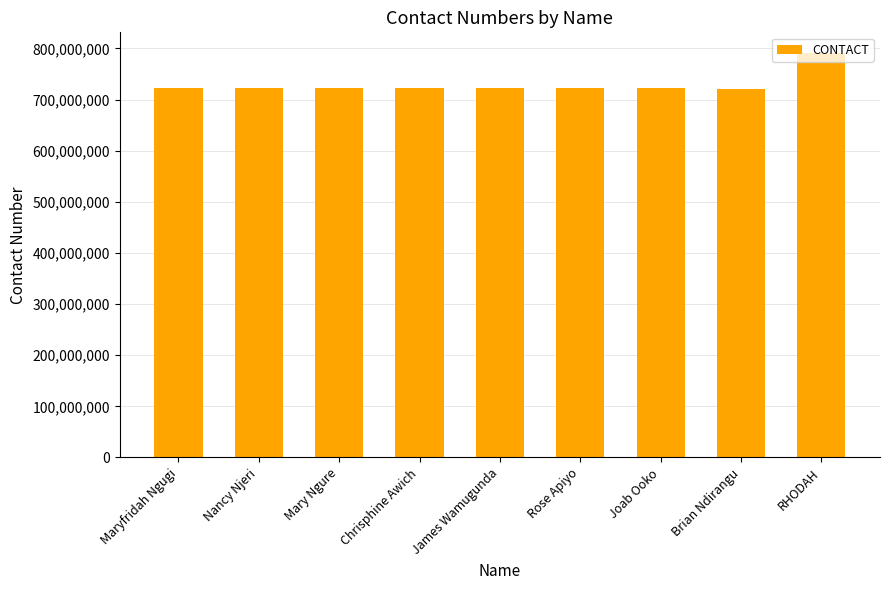

What is the label of the 3rd bar from the left?

Mary Ngure